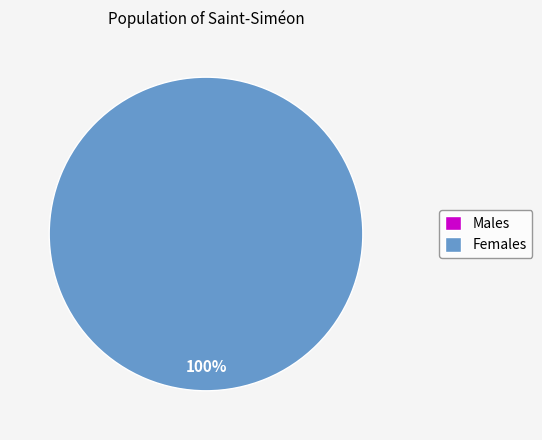

What is the change in value from 0 to 1?

+1